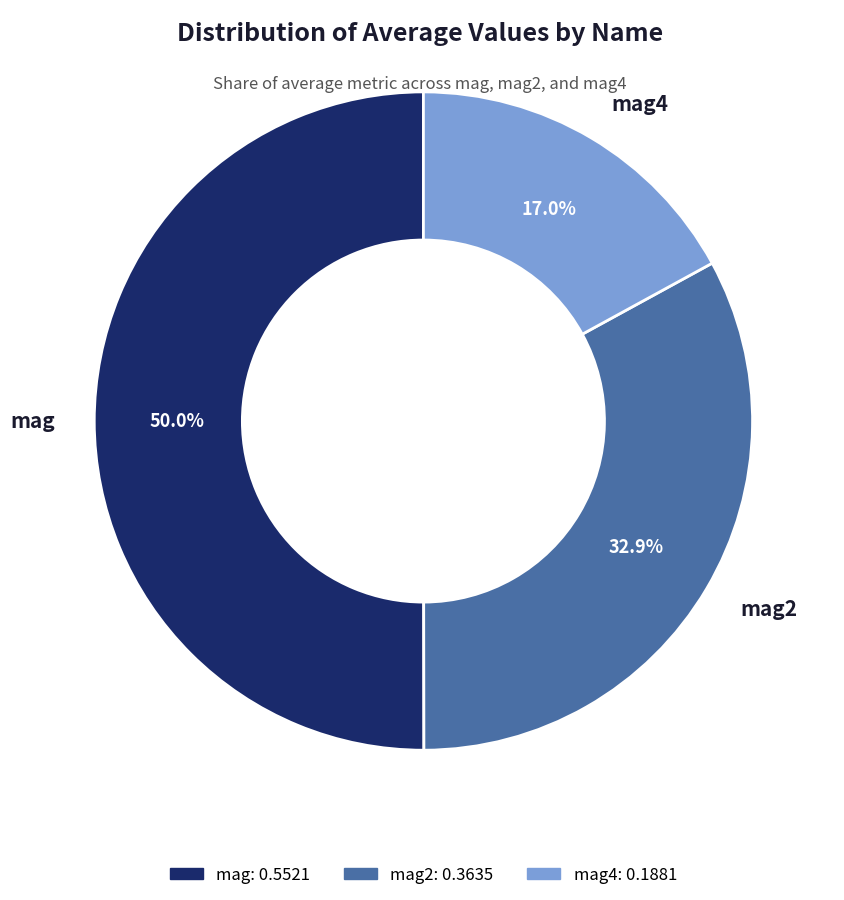

How many segments does this pie chart have?

3